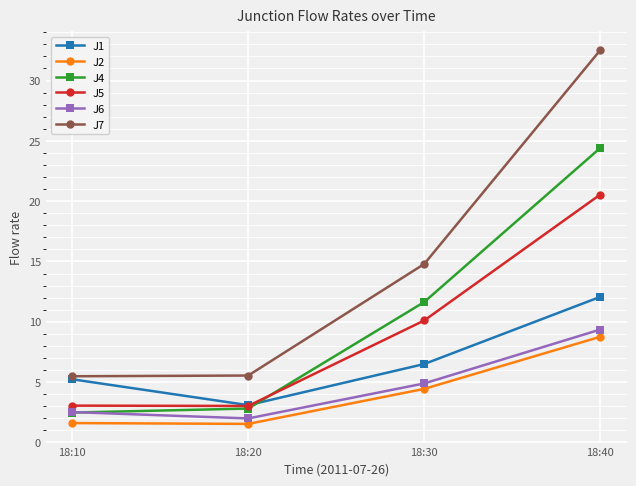

How many data points in J6 are less than 4?

2